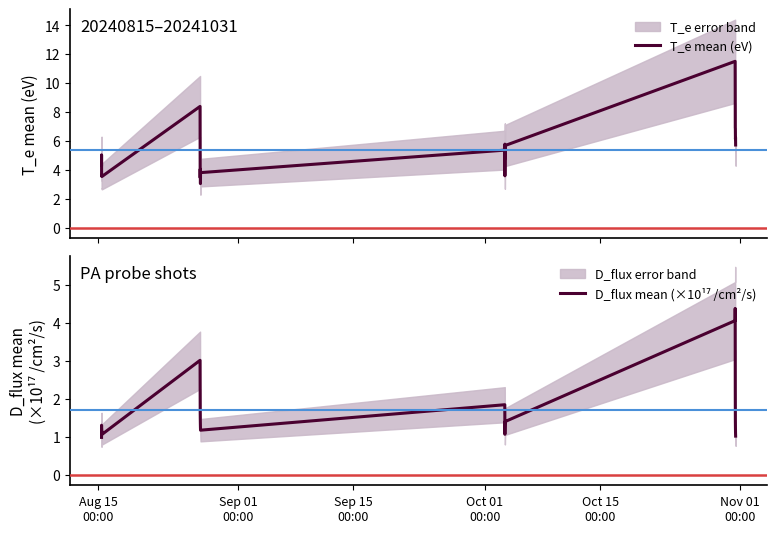

What is the maximum value for T_e mean (eV)?

11.5